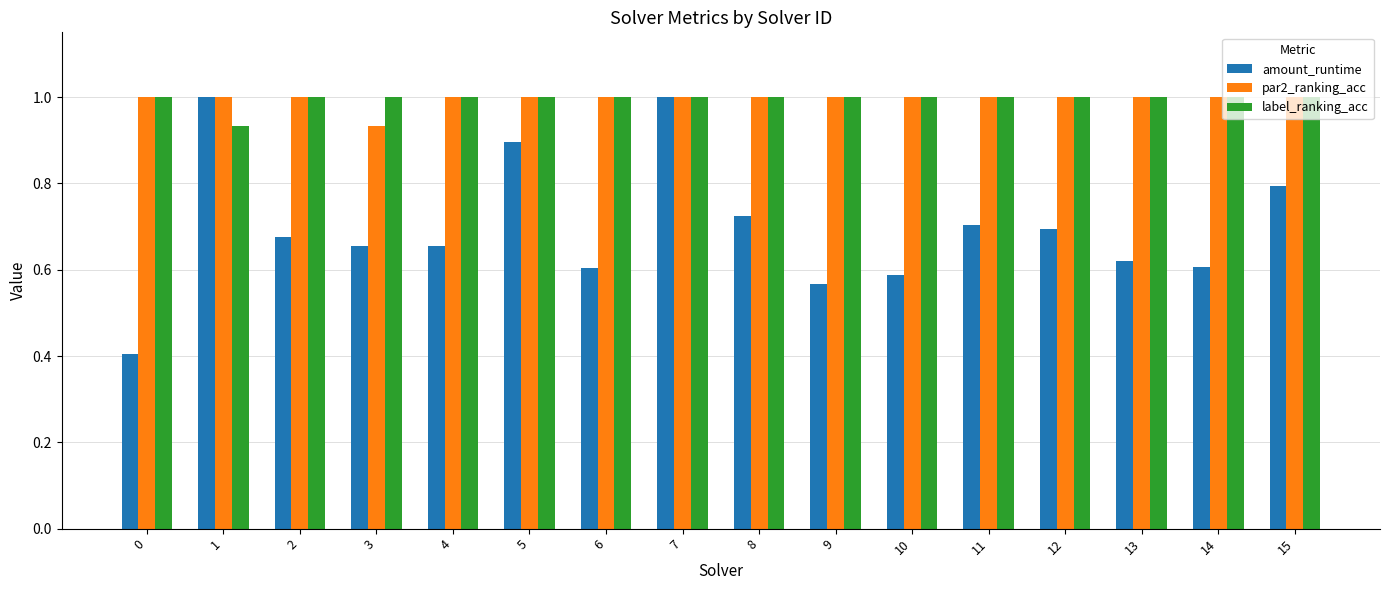

What is the total value across all series at 8?

2.7